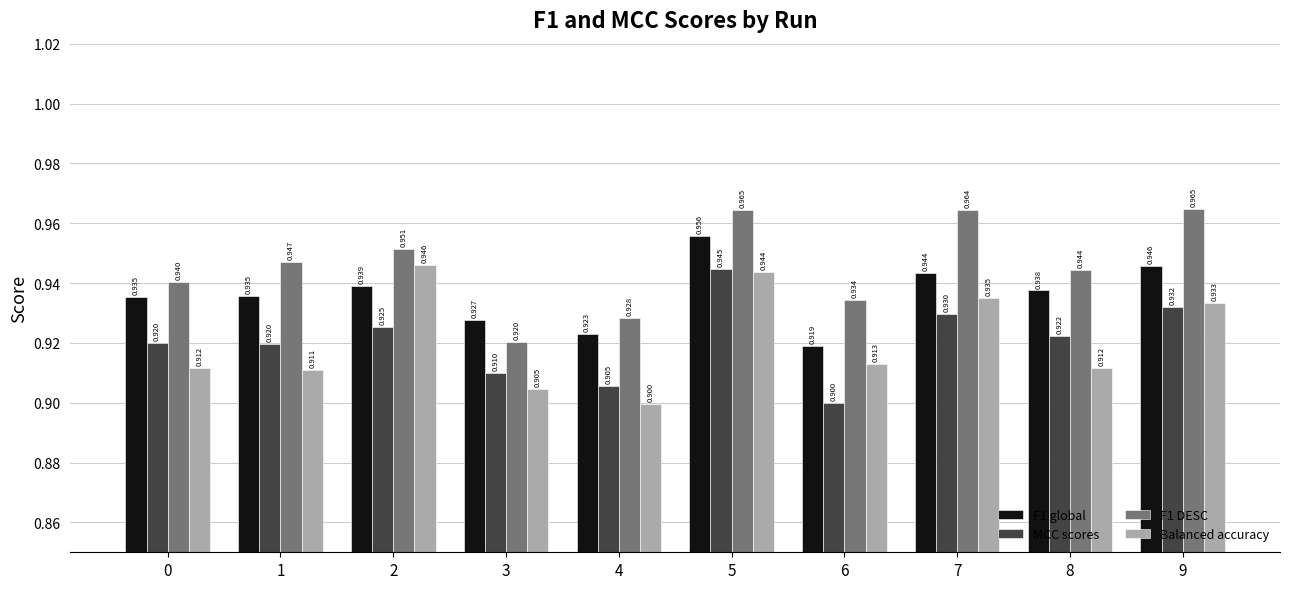

What are all the series names shown in the legend?

F1 global, MCC scores, F1 DESC, Balanced accuracy